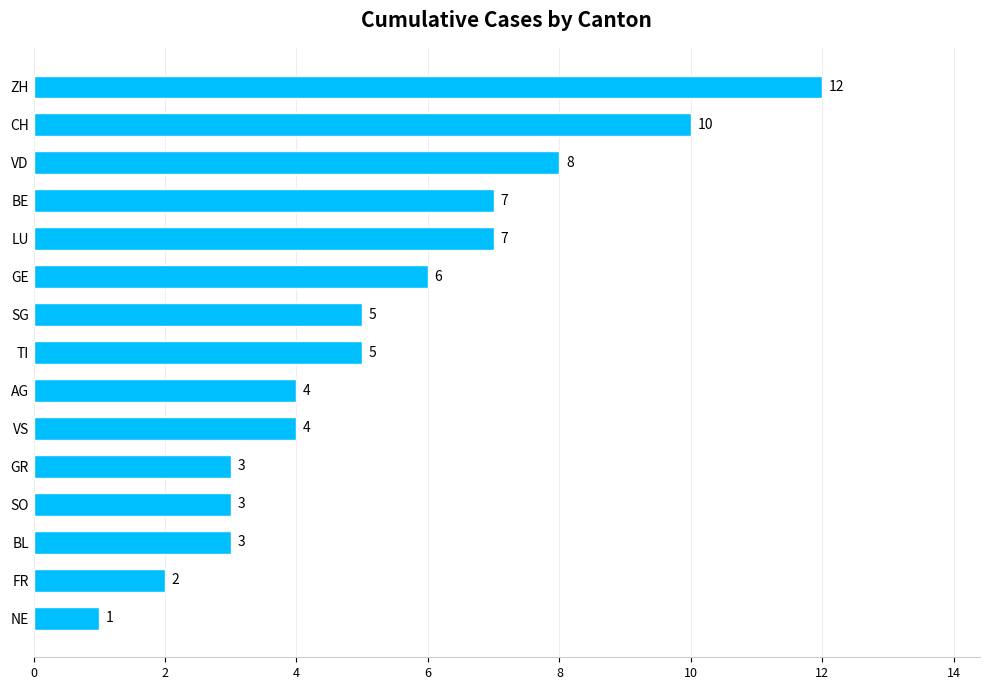

What is the maximum value shown in the chart?

12